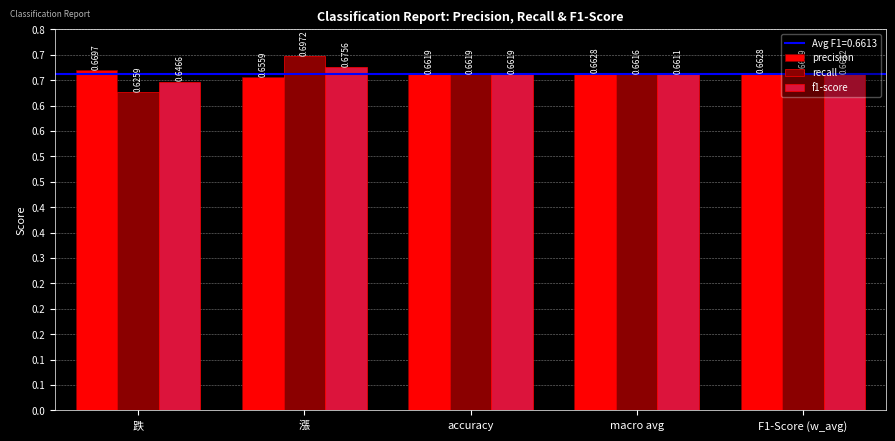

Which category has the lowest value in the precision series?

漲